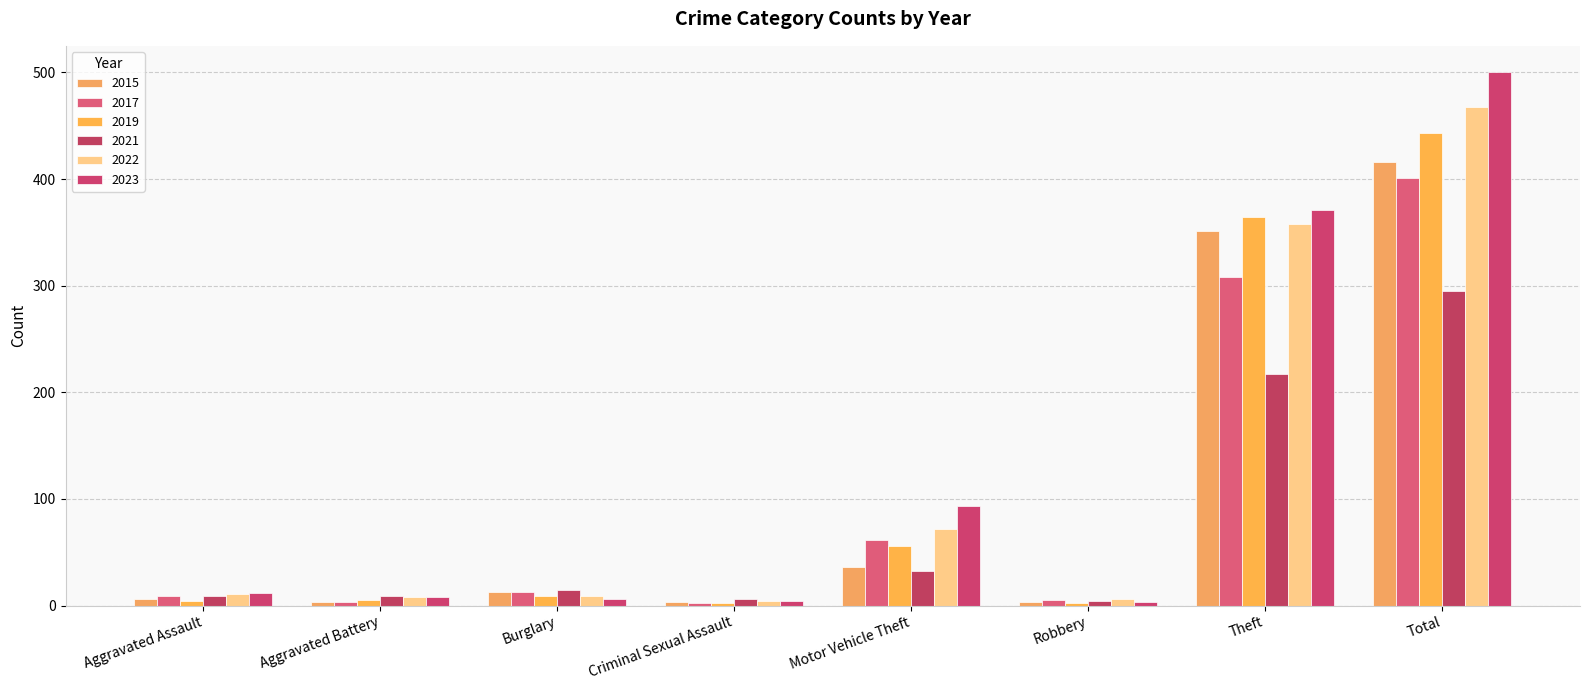

Reading right to left, list all the values displayed in this chart.

2015: Total=416	Theft=351	Robbery=3	Motor Vehicle Theft=36	Criminal Sexual Assault=3	Burglary=13	Aggravated Battery=3	Aggravated Assault=6
2017: Total=401	Theft=308	Robbery=5	Motor Vehicle Theft=61	Criminal Sexual Assault=2	Burglary=13	Aggravated Battery=3	Aggravated Assault=9
2019: Total=443	Theft=364	Robbery=2	Motor Vehicle Theft=56	Criminal Sexual Assault=2	Burglary=9	Aggravated Battery=5	Aggravated Assault=4
2021: Total=295	Theft=217	Robbery=4	Motor Vehicle Theft=32	Criminal Sexual Assault=6	Burglary=15	Aggravated Battery=9	Aggravated Assault=9
2022: Total=468	Theft=358	Robbery=6	Motor Vehicle Theft=72	Criminal Sexual Assault=4	Burglary=9	Aggravated Battery=8	Aggravated Assault=11
2023: Total=500	Theft=371	Robbery=3	Motor Vehicle Theft=93	Criminal Sexual Assault=4	Burglary=6	Aggravated Battery=8	Aggravated Assault=12